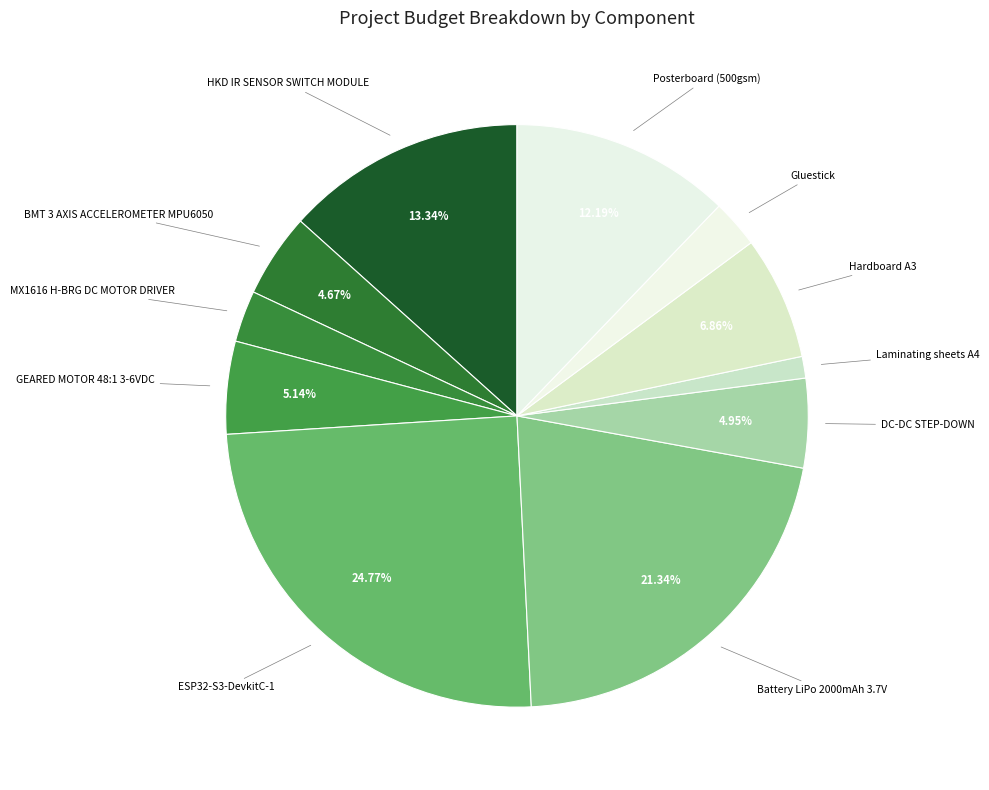

To the nearest percent, what is the average slice percentage?

9%